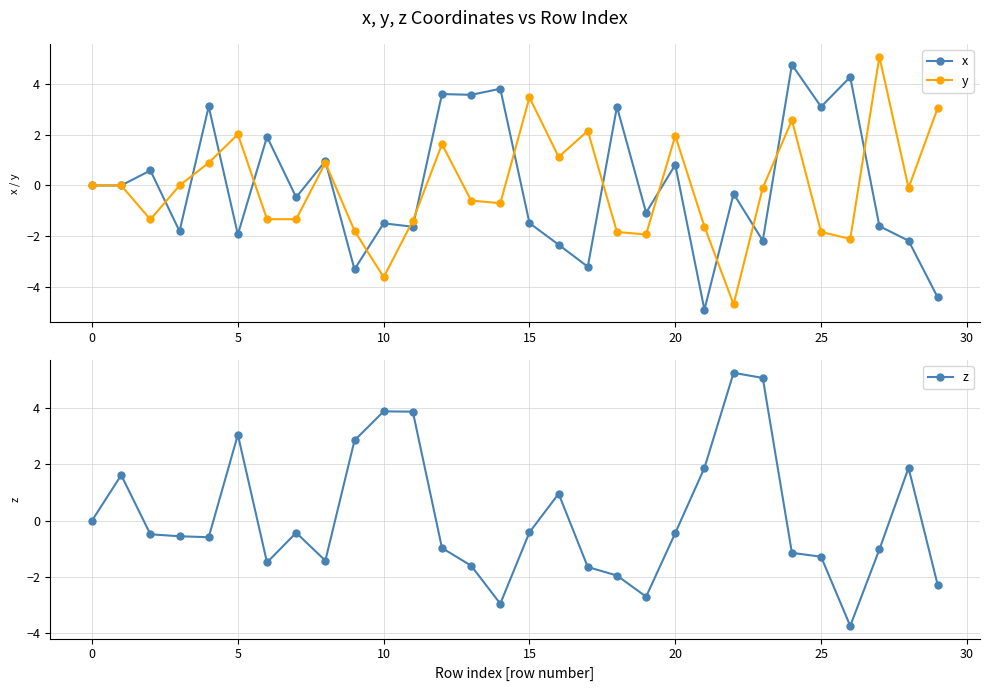

True or false: x has more than 2 points higher than both neighbors.

True